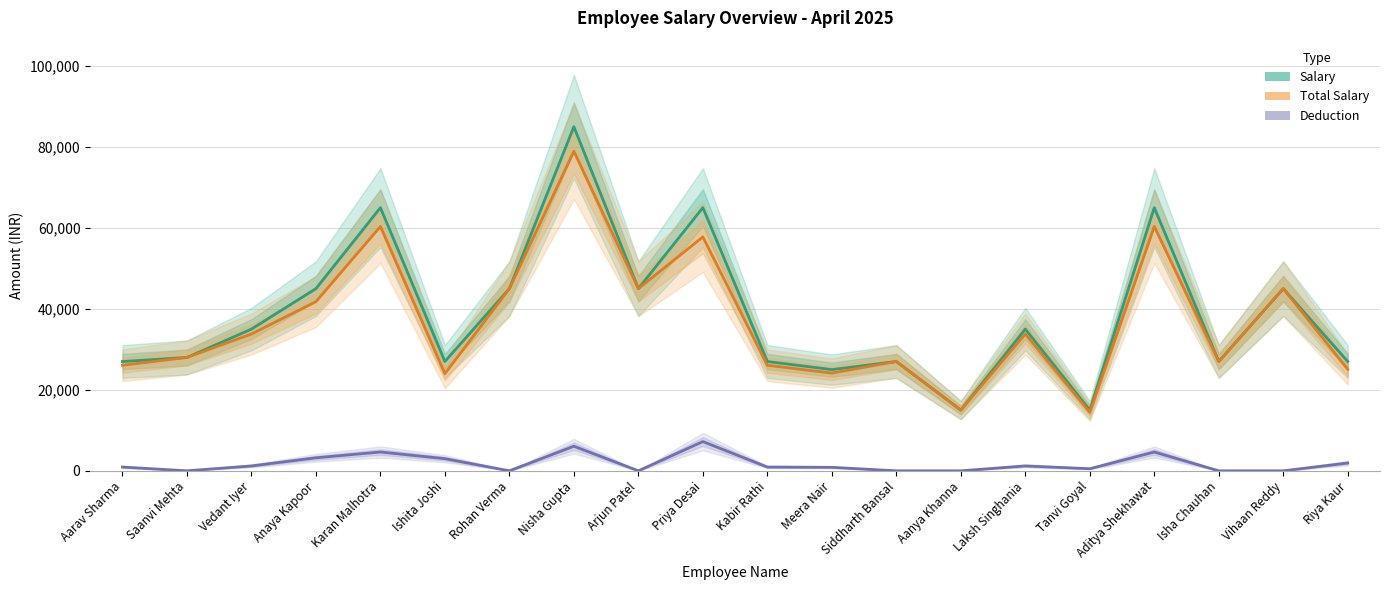

The value of Deduction at Vedant Iyer is 1206.9. True or false?

True